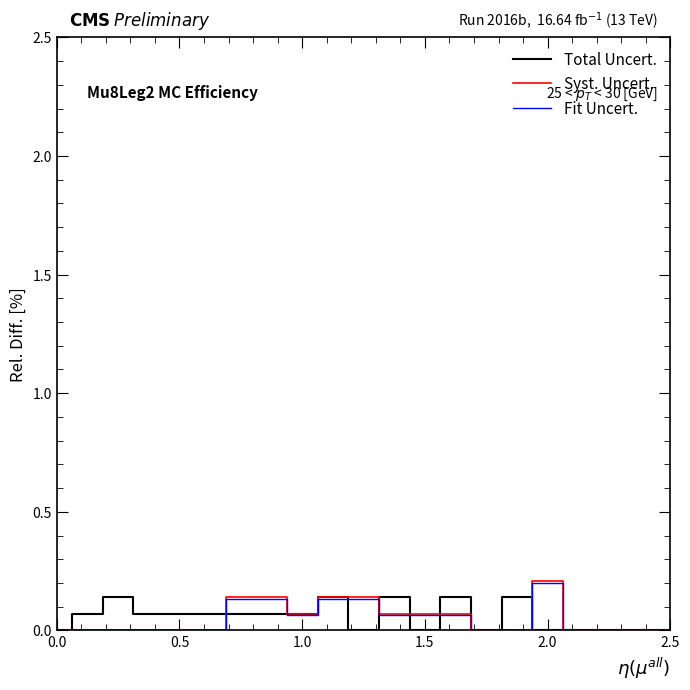

Which series has the largest total across all categories?

Total Uncert.